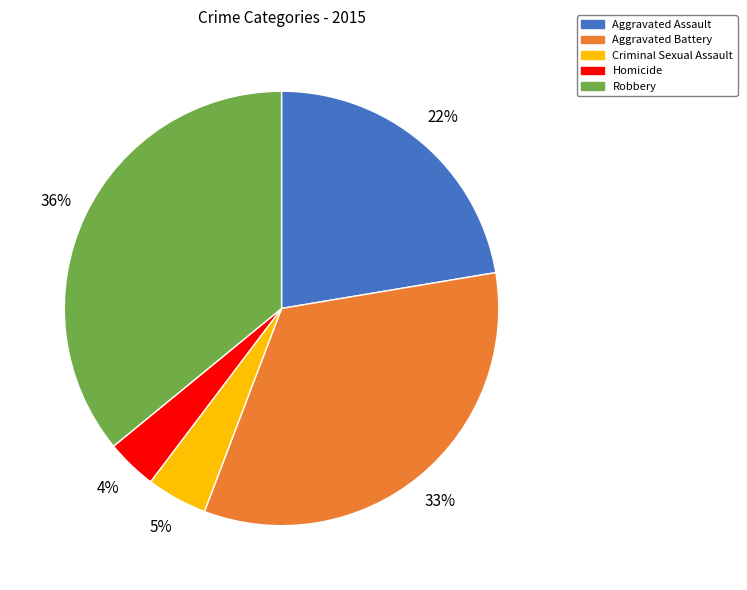

True or false: Robbery accounts for 50% of the total.

False